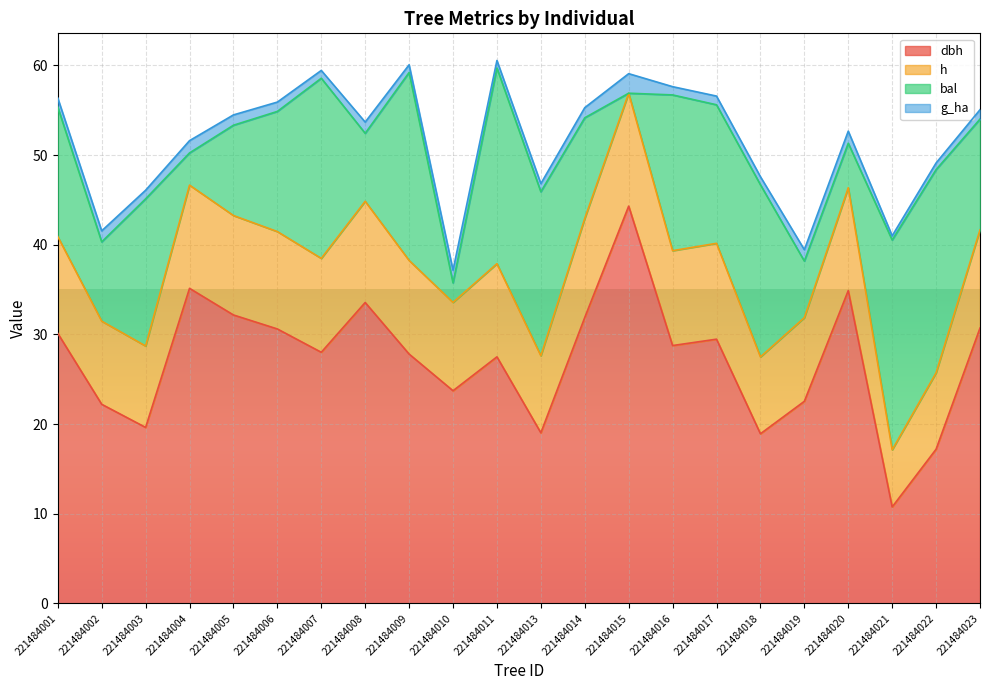

True or false: dbh has more than 0 points higher than both neighbors.

True